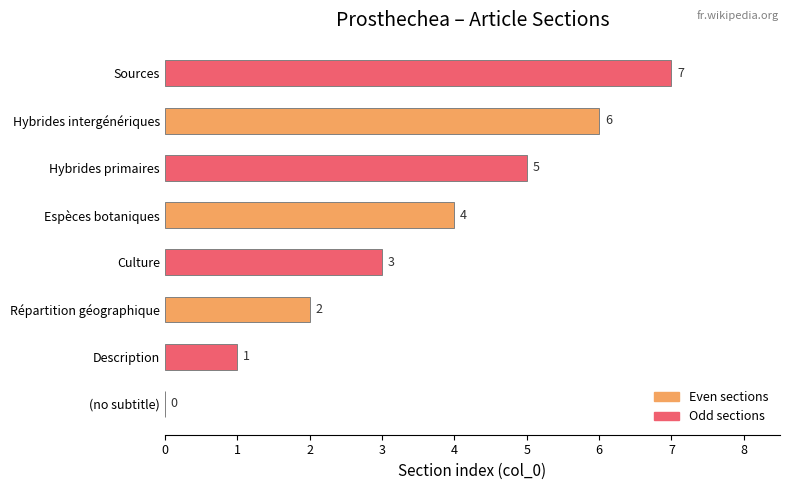

True or false: the data shows 5 at Hybrides primaires.

True